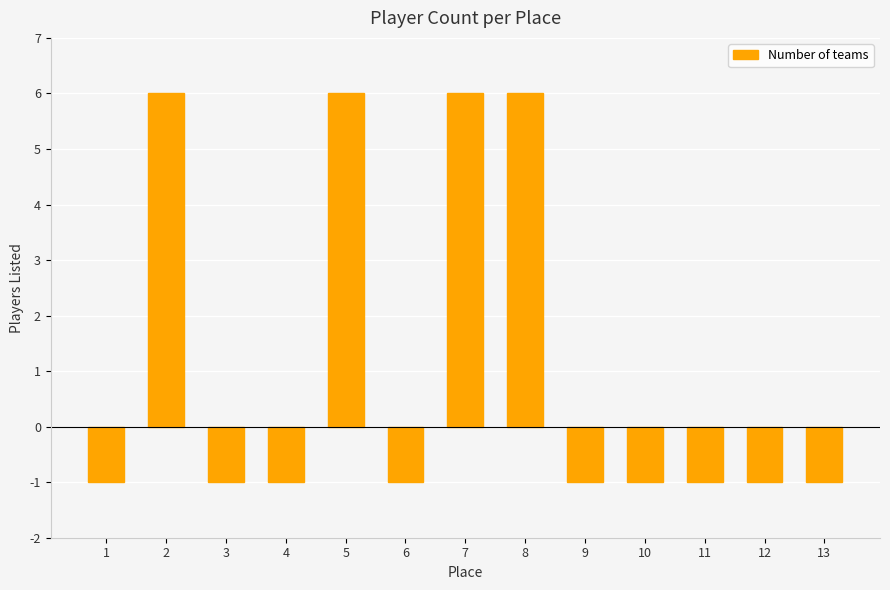

Are the bars grouped side by side (vs. stacked)?

No